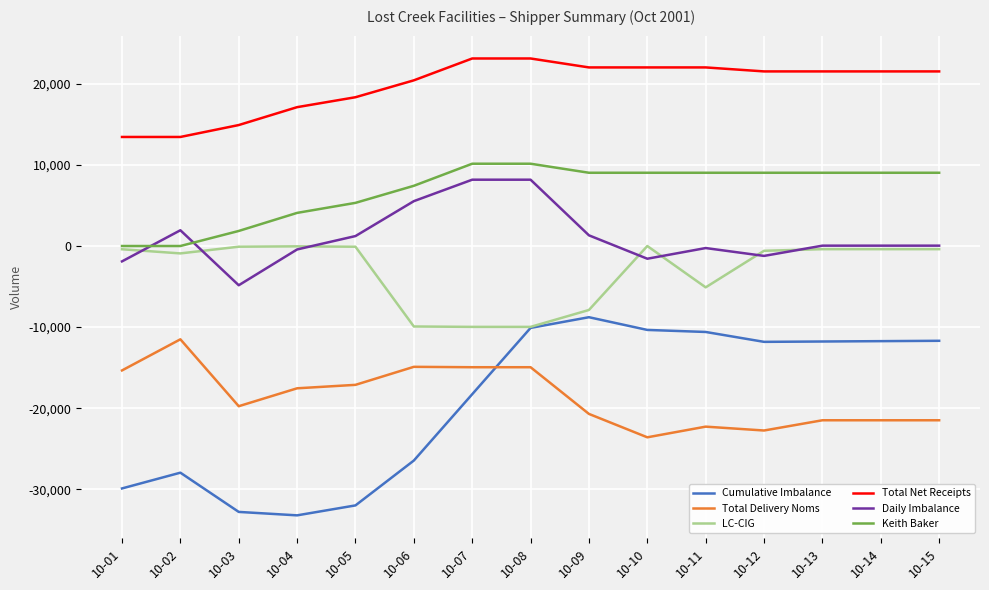

What are all the series names shown in the legend?

Cumulative Imbalance, Total Delivery Noms, LC-CIG, Total Net Receipts, Daily Imbalance, Keith Baker